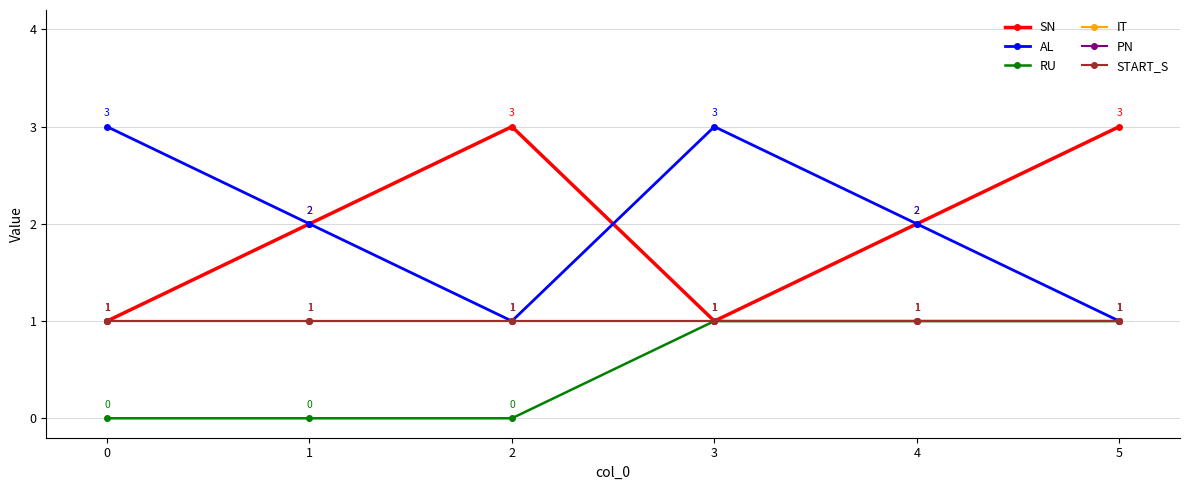

Does the chart have visible grid lines?

Yes